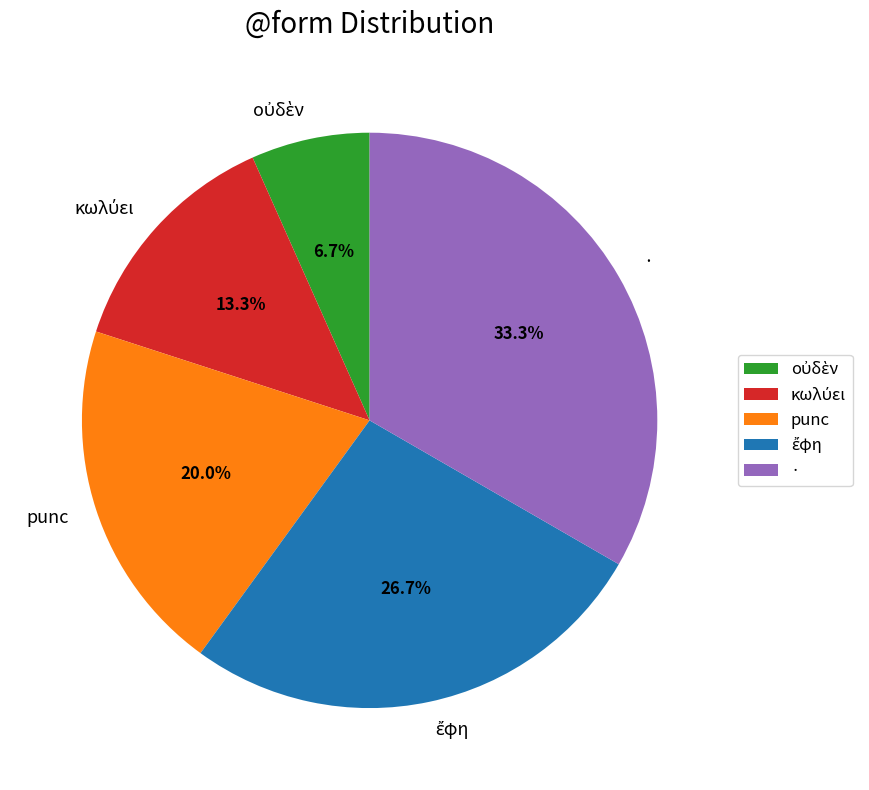

Is there any slice that represents more than half of the pie?

No